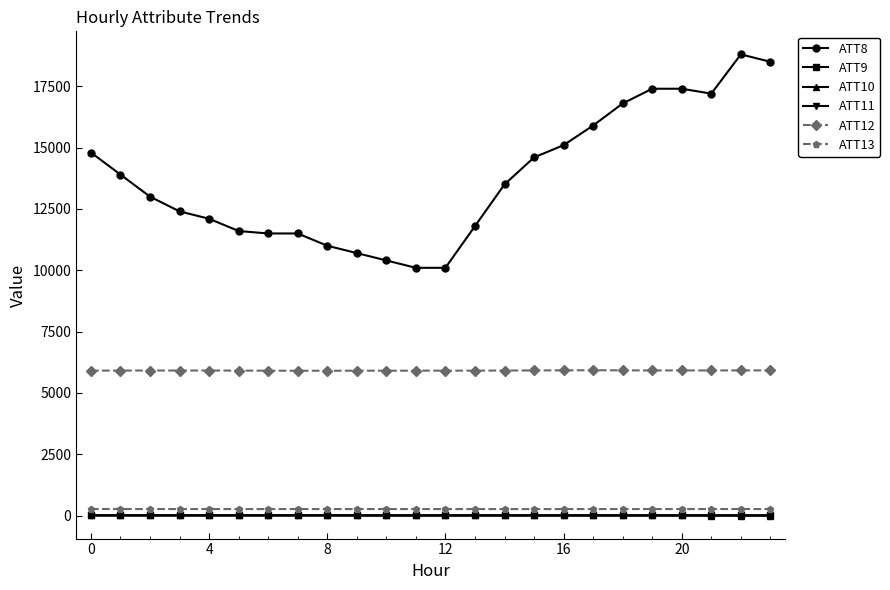

What is the difference between the second highest and minimum values in the ATT9 series?

4.9